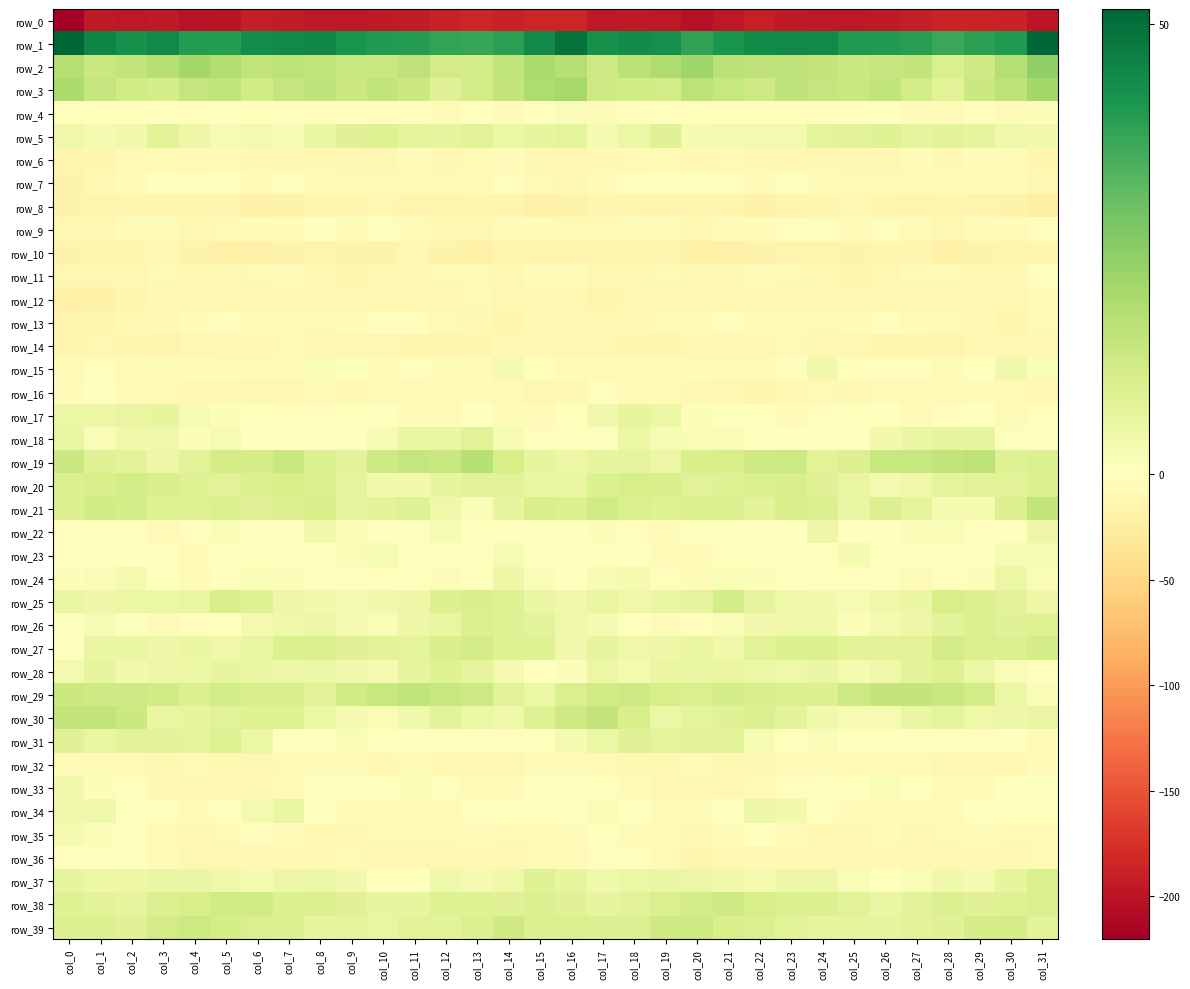

Reading left to right, transcribe all the data shown in this chart.

row_0: -220.3	-195.7	-196.7	-195.1	-202.1	-200.3	-192.3	-192.9	-197.4	-197.2	-195.8	-193.3	-187.9	-185.0	-188.7	-184.6	-185.1	-196.4	-195.5	-196.7	-204.1	-197.0	-190.9	-195.6	-197.2	-197.6	-194.7	-191.6	-185.9	-185.9	-188.6	-199.2
row_1: 51.6	45.1	42.7	44.3	39.6	39.8	43.2	44.0	44.4	41.7	40.2	39.9	37.6	37.4	38.9	44.1	48.9	42.5	43.9	43.1	38.2	41.4	43.8	44.0	44.1	40.4	40.1	39.3	36.9	38.8	40.4	51.6
row_2: 17.4	13.4	15.2	17.6	20.8	18.4	15.0	16.1	15.1	14.0	13.4	15.6	11.4	11.0	14.9	19.5	17.4	12.9	16.3	18.9	21.4	16.3	15.5	15.7	14.5	13.6	14.2	14.9	10.0	12.5	17.5	24.2
row_3: 19.2	14.1	11.8	11.1	14.5	15.1	11.9	14.4	15.5	13.1	14.9	13.0	8.1	11.3	14.9	18.9	20.2	12.3	12.0	11.7	16.0	13.8	12.4	15.4	14.2	13.5	15.1	11.3	7.8	13.0	16.0	20.9
row_4: -3.4	-3.3	-3.3	-1.3	-2.1	-1.4	-2.8	-2.4	-2.7	-2.4	-2.7	-2.6	-5.0	-1.4	-5.2	-0.2	1.3	-3.6	-2.1	-1.5	-1.8	-1.8	-2.4	-2.8	-2.3	-3.3	-1.6	-4.0	-3.9	-2.6	-4.7	1.0
row_5: 4.3	2.5	3.4	8.0	4.8	2.3	3.0	2.2	5.6	8.3	8.6	7.2	6.8	7.9	5.0	6.1	6.9	2.7	5.2	8.4	2.6	2.9	2.9	3.0	6.9	7.9	8.7	6.6	7.4	6.6	4.3	3.8
row_6: -13.4	-12.1	-8.5	-7.0	-8.6	-8.2	-8.7	-9.5	-9.5	-10.6	-11.9	-6.2	-8.7	-7.5	-5.3	-9.1	-10.9	-9.9	-7.5	-7.2	-8.7	-7.8	-9.3	-9.5	-9.8	-12.0	-9.6	-6.3	-9.0	-6.6	-6.9	-12.9
row_7: -16.8	-9.0	-3.5	-0.4	-1.9	-1.5	-4.7	-2.1	-4.3	-7.7	-6.9	-8.2	-7.2	-5.7	-3.0	-8.3	-9.2	-5.5	-1.7	-1.2	-1.2	-2.8	-4.4	-1.3	-6.8	-7.1	-7.7	-8.0	-6.6	-4.5	-5.1	-10.6
row_8: -16.0	-13.8	-12.6	-12.9	-15.3	-13.2	-17.7	-16.4	-13.0	-12.7	-11.5	-14.3	-13.8	-13.6	-14.4	-17.8	-16.0	-12.4	-12.2	-14.1	-14.3	-14.2	-18.4	-14.5	-13.1	-11.7	-12.4	-14.7	-13.2	-14.1	-16.0	-22.4
row_9: -9.7	-9.6	-6.6	-4.8	-8.7	-7.5	-6.2	-3.5	-1.6	-3.9	-3.4	-3.8	-10.0	-9.2	-4.5	-4.8	-7.2	-8.1	-5.4	-5.8	-9.0	-6.4	-5.9	-2.0	-2.3	-4.5	-2.6	-6.0	-11.2	-6.8	-4.5	-3.3
row_10: -17.2	-14.9	-13.3	-12.0	-16.3	-19.3	-17.7	-16.0	-13.8	-15.6	-15.5	-11.5	-15.6	-17.7	-15.3	-14.8	-13.8	-13.1	-12.8	-12.8	-18.1	-18.9	-16.9	-15.1	-14.1	-16.8	-13.3	-12.5	-17.3	-16.9	-15.1	-13.2
row_11: -10.9	-11.2	-11.6	-8.4	-9.1	-10.9	-7.0	-6.7	-9.9	-12.4	-12.0	-9.9	-7.3	-8.6	-10.2	-6.2	-3.8	-10.5	-10.5	-8.1	-10.7	-9.5	-6.0	-7.9	-11.1	-12.8	-11.4	-8.3	-7.8	-9.4	-10.0	-3.2
row_12: -19.3	-18.3	-12.8	-10.3	-9.1	-10.4	-9.9	-11.2	-9.7	-8.6	-10.4	-9.9	-9.2	-8.5	-11.5	-9.0	-11.8	-15.4	-11.8	-9.5	-10.1	-10.1	-10.3	-11.1	-9.1	-9.2	-10.5	-9.1	-9.1	-9.4	-11.8	-7.6
row_13: -12.5	-12.1	-9.0	-8.7	-5.4	-1.8	-3.9	-6.2	-7.1	-6.8	-2.8	-3.4	-7.0	-8.9	-12.1	-8.9	-8.9	-10.7	-9.1	-7.6	-3.5	-2.1	-5.0	-6.7	-7.6	-5.1	-2.7	-4.3	-7.8	-9.9	-12.4	-8.6
row_14: -13.1	-10.8	-12.2	-14.0	-11.5	-9.1	-9.6	-7.6	-10.1	-10.4	-11.6	-12.3	-14.0	-13.6	-10.2	-11.8	-10.4	-11.9	-12.8	-13.8	-9.5	-9.5	-8.8	-8.2	-10.5	-10.4	-12.5	-12.3	-14.7	-11.7	-10.7	-11.1
row_15: -4.7	-1.8	-3.9	-4.2	-5.6	-4.7	-5.1	-4.5	1.6	0.7	-4.5	-1.9	-3.8	-3.8	2.6	-0.2	-3.6	-3.6	-3.5	-5.4	-4.7	-4.9	-5.3	-3.0	3.5	-2.8	-3.4	-2.3	-4.2	-1.7	3.8	1.3
row_16: -5.5	-1.1	-4.8	-8.1	-9.1	-10.3	-11.7	-11.2	-7.9	-9.1	-7.9	-6.7	-7.2	-6.0	-7.2	-11.0	-8.7	-2.6	-6.6	-8.1	-9.8	-10.6	-12.2	-9.8	-7.7	-9.7	-6.2	-7.6	-6.2	-6.4	-7.2	-9.5
row_17: 5.2	5.1	5.8	6.1	2.1	0.8	-0.5	-3.1	-3.3	-1.3	0.0	-4.1	-5.0	-0.5	-4.0	-4.8	-0.4	4.0	6.2	5.2	1.2	0.6	-1.6	-3.5	-2.8	-0.1	-1.3	-5.5	-2.9	-1.1	-4.3	-2.6
row_18: 5.3	1.4	4.0	4.0	1.1	2.4	0.4	0.1	0.1	-0.2	2.2	5.4	5.3	7.7	2.1	-2.0	-3.2	0.4	5.2	2.2	2.0	1.8	0.0	0.2	0.0	0.3	3.4	5.4	6.7	6.2	0.5	-1.0
row_19: 13.1	8.1	7.3	4.6	8.0	11.2	11.2	13.6	9.3	7.6	12.5	14.2	13.5	17.2	10.8	6.3	5.1	6.1	6.5	5.2	10.2	10.8	12.3	12.8	7.8	9.0	13.8	13.8	15.0	15.8	8.5	9.3
row_20: 9.6	10.3	10.9	10.2	8.8	8.0	9.6	10.5	9.0	6.7	3.4	3.3	6.2	7.9	7.9	5.7	5.7	9.6	10.7	10.2	8.0	8.6	10.0	10.4	8.1	5.7	2.8	4.4	7.0	8.0	7.9	9.3
row_21: 9.0	11.9	11.1	8.9	8.7	9.8	8.3	8.9	10.3	6.3	7.3	8.6	4.1	1.4	6.3	10.2	9.4	11.7	10.0	8.6	9.4	9.7	7.5	10.3	8.9	5.5	9.0	6.9	2.7	2.5	9.2	14.9
row_22: -2.9	0.4	-0.9	-6.4	-3.2	1.6	-1.9	-2.6	3.7	1.6	-1.4	0.8	2.0	-1.7	-1.1	0.3	-0.5	0.9	-3.3	-6.5	-0.0	0.5	-3.2	-0.6	4.6	-0.7	-0.4	1.3	1.3	-2.2	0.2	4.5
row_23: -2.8	-1.8	-1.2	-2.2	-6.7	-3.4	-1.1	-2.0	-1.0	1.5	2.0	-0.5	-1.7	-2.2	2.1	0.0	-0.9	-1.3	-1.1	-4.2	-6.0	-2.0	-1.6	-1.9	-0.2	2.5	0.7	-0.8	-2.4	-0.4	2.3	2.2
row_24: 1.0	1.2	3.1	0.5	-5.4	-0.1	1.8	1.2	-1.6	-2.3	-2.0	-3.0	-3.6	-1.6	4.8	1.3	-0.9	2.4	2.7	-1.9	-4.9	2.0	1.1	0.6	-2.2	-2.1	-2.3	-3.6	-3.2	0.9	5.1	1.8
row_25: 5.7	4.8	5.0	4.9	5.9	10.1	8.7	4.6	3.5	2.5	3.6	4.6	9.2	10.3	8.5	5.4	3.7	5.7	4.2	5.6	6.8	11.0	6.5	4.1	3.6	2.0	4.3	5.6	10.8	9.1	7.7	4.7
row_26: 0.5	2.0	0.7	-3.5	-3.1	-0.0	3.1	3.8	4.5	2.5	1.5	4.5	5.8	9.6	8.9	7.3	4.2	2.8	-1.3	-4.1	-1.9	1.2	3.5	4.3	4.3	1.0	2.9	4.6	7.3	9.6	8.1	8.5
row_27: 0.6	5.3	5.4	4.5	5.5	4.3	6.0	9.6	9.7	8.3	7.8	7.1	10.3	11.3	8.7	8.7	3.9	6.4	4.4	4.8	5.8	3.8	7.8	9.7	9.5	8.0	7.8	7.7	11.6	9.8	9.2	11.0
row_28: 3.2	6.1	3.2	4.7	5.0	6.2	5.5	4.5	5.1	3.9	2.7	6.6	8.7	6.8	3.1	-1.2	0.9	5.1	3.0	5.5	5.5	6.0	5.0	4.3	5.4	2.7	4.3	7.5	8.6	5.2	1.5	-2.6
row_29: 13.2	12.4	12.4	11.9	9.3	11.2	10.4	10.3	8.0	11.7	14.0	15.3	13.8	12.7	7.9	5.1	10.0	12.0	12.5	10.8	9.7	11.2	10.4	9.0	9.1	12.7	14.7	14.7	13.6	11.6	4.9	1.4
row_30: 14.8	15.1	13.2	5.7	6.3	8.0	8.8	8.7	5.0	2.6	1.7	3.9	7.3	5.1	4.0	8.8	12.2	14.8	10.3	5.0	7.1	8.4	9.0	7.6	3.7	2.0	2.0	5.5	7.2	4.4	4.5	5.3
row_31: 8.3	5.7	7.6	7.6	7.1	8.5	5.0	-0.1	0.3	1.4	-1.1	-1.1	-2.5	-2.2	-2.0	0.8	2.7	5.0	8.2	7.2	7.7	8.0	2.4	-0.4	1.2	-0.1	-0.8	-2.3	-1.9	-2.1	-1.5	-3.5
row_32: -4.5	-5.6	-8.4	-9.4	-7.0	-9.6	-12.0	-7.7	-4.2	-6.4	-8.7	-6.4	-10.3	-11.0	-11.0	-4.7	-4.0	-7.2	-9.1	-8.8	-6.6	-11.8	-10.7	-6.0	-4.1	-8.2	-7.5	-7.8	-10.8	-11.2	-9.4	-4.3
row_33: 3.6	1.1	-2.0	-9.8	-11.1	-10.0	-8.9	-4.3	-0.4	-1.1	0.5	0.9	-3.0	-5.8	-3.7	-0.7	-0.8	-0.5	-4.5	-11.7	-9.9	-10.5	-7.3	-2.7	0.2	-1.2	1.8	-0.6	-4.5	-5.7	-1.7	0.5
row_34: 4.3	3.9	0.8	-3.0	-4.3	-2.3	3.0	5.3	-1.1	-5.5	-6.8	-5.9	-5.4	-2.3	-0.6	-2.2	-1.4	1.9	-0.5	-4.1	-3.9	-0.9	4.8	3.4	-2.9	-6.6	-6.0	-6.5	-4.3	-1.2	-0.3	0.5
row_35: 2.5	1.0	-1.8	-7.0	-9.1	-6.9	-1.7	-4.1	-9.5	-9.8	-6.9	-8.4	-8.5	-6.3	-7.4	-8.1	-4.8	-0.7	-3.7	-7.8	-9.8	-4.6	-1.5	-6.9	-9.5	-9.2	-6.8	-9.0	-7.7	-6.2	-7.7	-7.0
row_36: -1.9	-2.8	-1.6	-5.7	-10.9	-10.6	-9.3	-9.5	-9.2	-8.6	-9.1	-11.8	-9.1	-9.3	-10.2	-8.1	-5.9	-2.7	-2.5	-7.5	-12.6	-9.3	-9.6	-9.6	-8.6	-9.1	-9.8	-11.4	-8.8	-9.5	-9.6	-8.2
row_37: 6.4	4.5	4.5	5.5	5.3	4.2	2.7	4.5	4.9	3.3	-0.8	0.2	3.8	2.8	4.0	8.5	6.2	3.8	5.1	5.3	5.2	3.5	3.0	4.7	4.7	1.6	-1.3	1.9	3.9	2.7	6.4	10.1
row_38: 8.7	7.4	6.7	9.0	10.5	12.0	11.7	9.6	9.5	8.4	6.1	6.2	8.7	8.6	8.2	8.9	8.2	6.4	7.5	9.9	11.1	12.4	10.6	9.5	9.1	7.9	5.5	7.5	8.9	8.2	8.8	9.8
row_39: 9.3	9.6	8.3	11.6	12.9	11.2	9.9	8.9	6.4	7.1	5.9	8.0	7.6	9.5	12.4	9.3	10.0	9.2	9.0	12.5	12.6	10.4	9.8	7.6	6.7	6.7	6.6	7.6	8.4	10.9	11.1	7.6